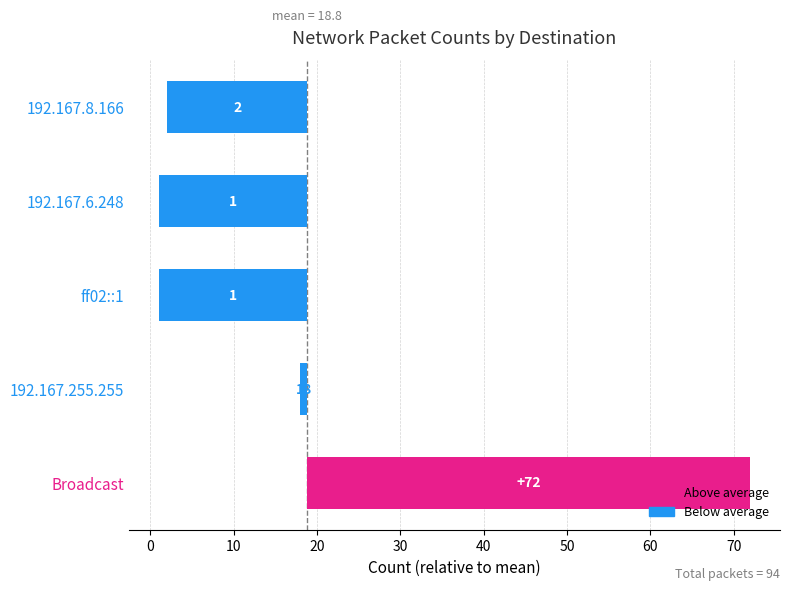

What is the difference between the values at 192.167.8.166 and Broadcast?

70.0